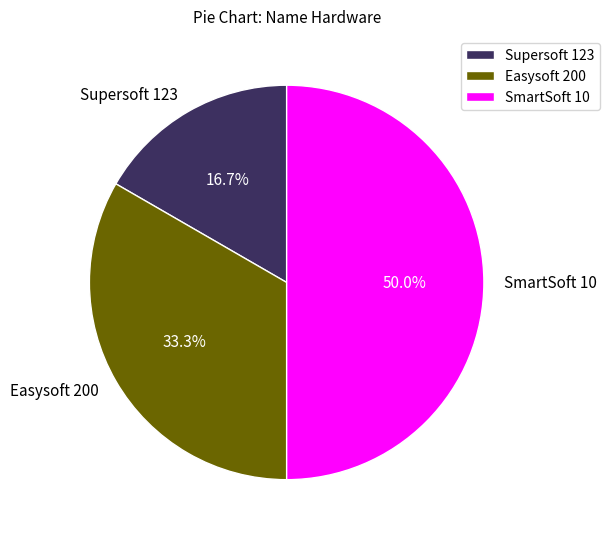

Between SmartSoft 10 and Easysoft 200, which is larger?

SmartSoft 10